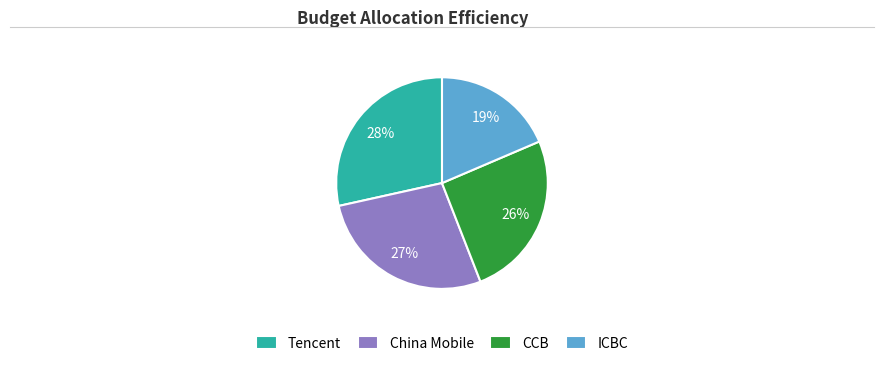

Count the number of slices in the pie.

4